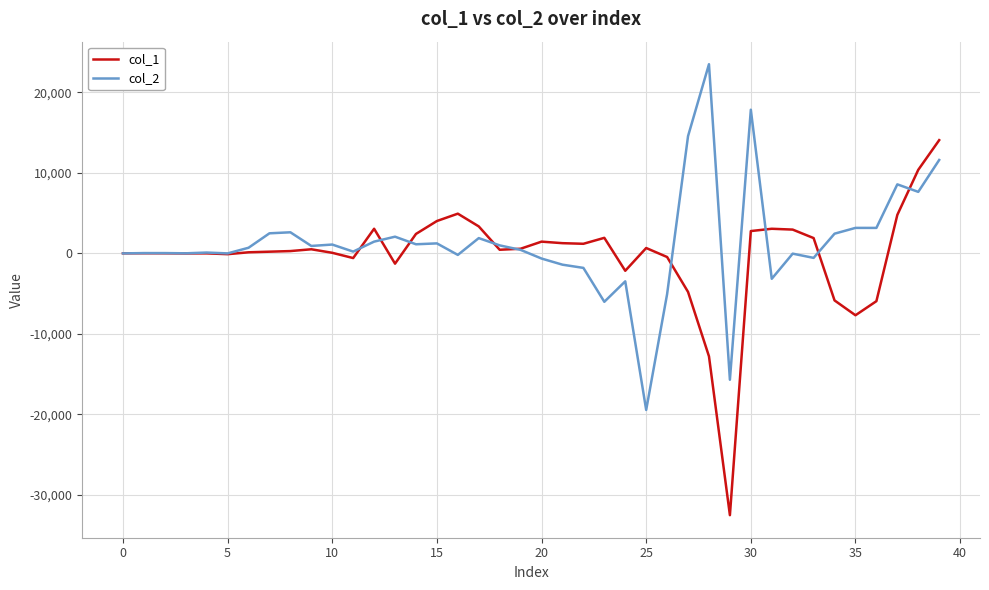

Which series has the largest range (max minus min)?

col_1